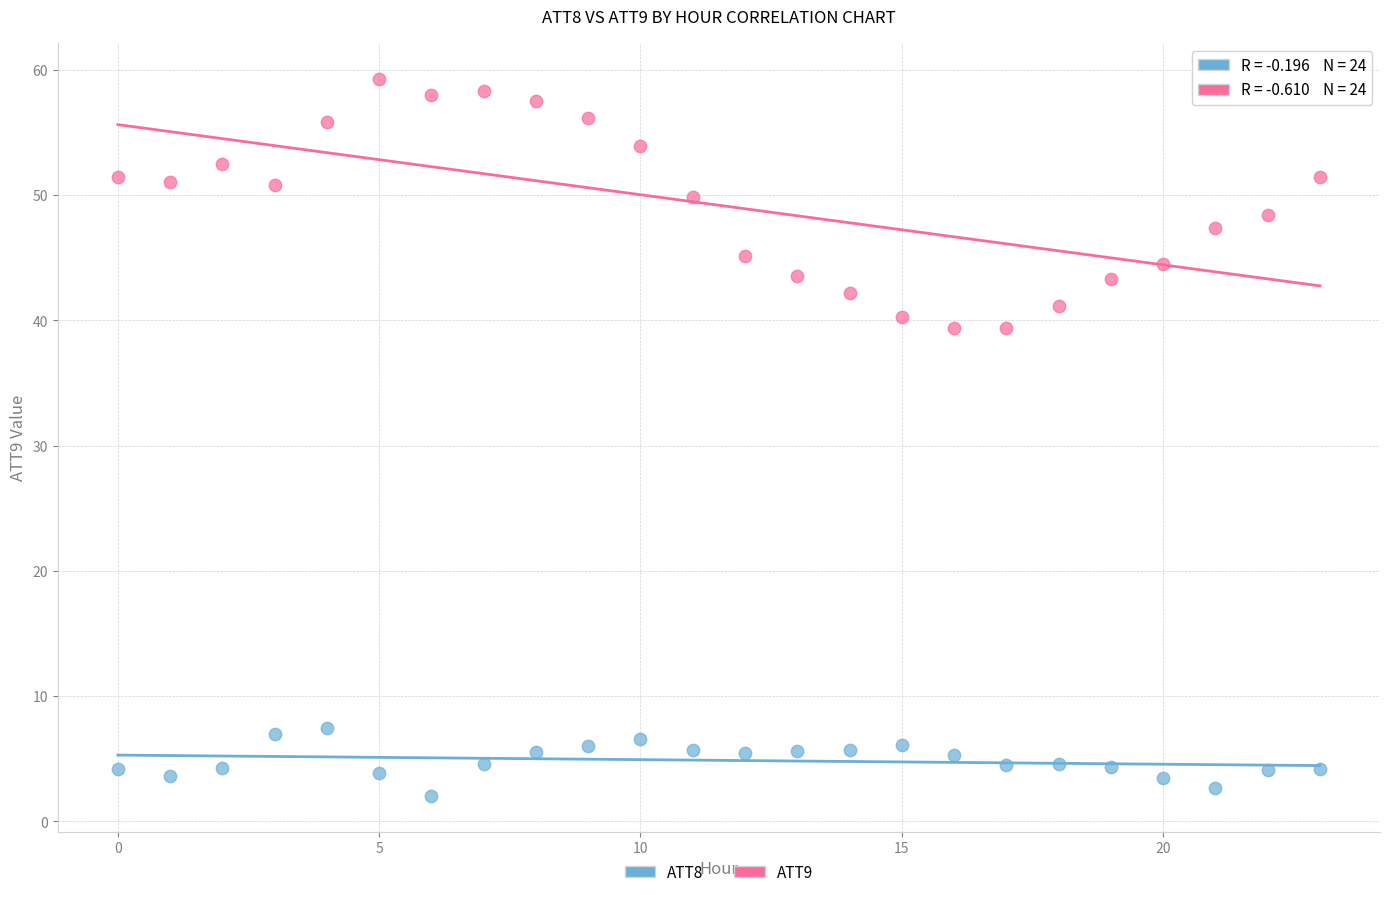

Which series has the widest spread of Y values?

ATT9